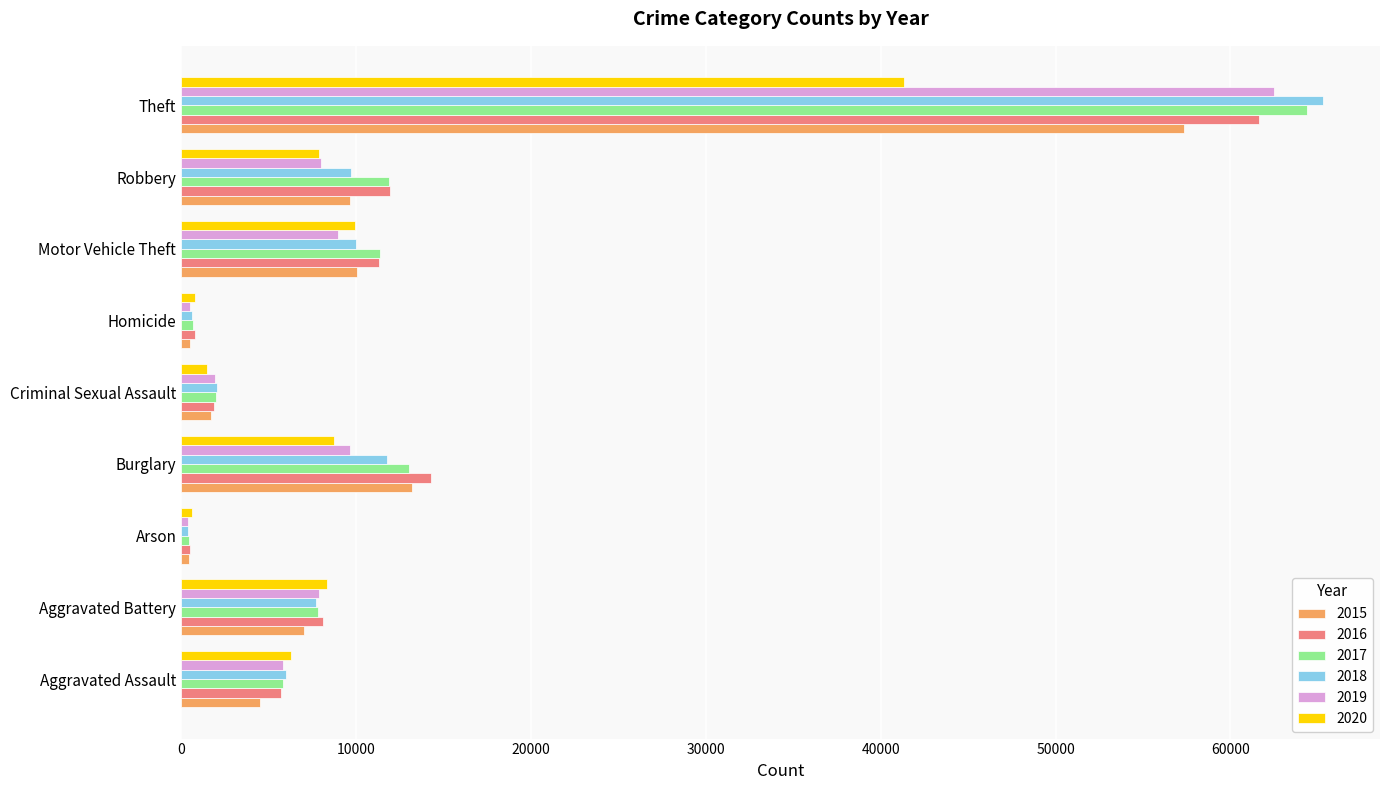

Is the value of 2017 at Criminal Sexual Assault greater than the value of 2016 at Burglary?

No